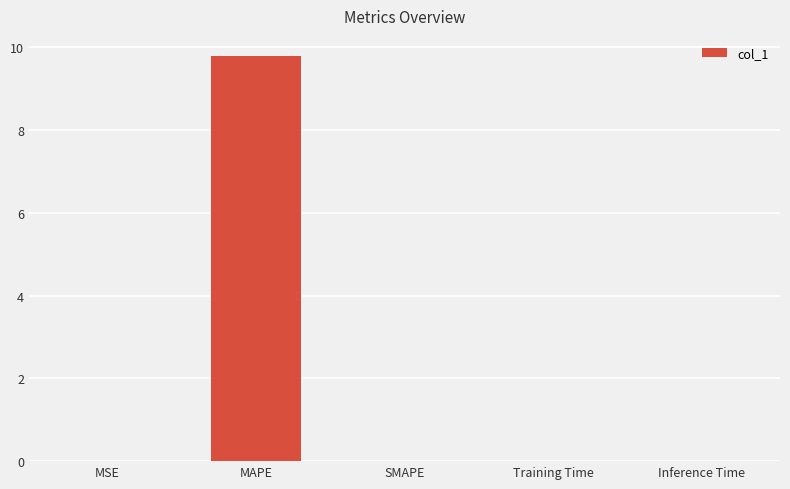

What is the sum of all values?

9.8